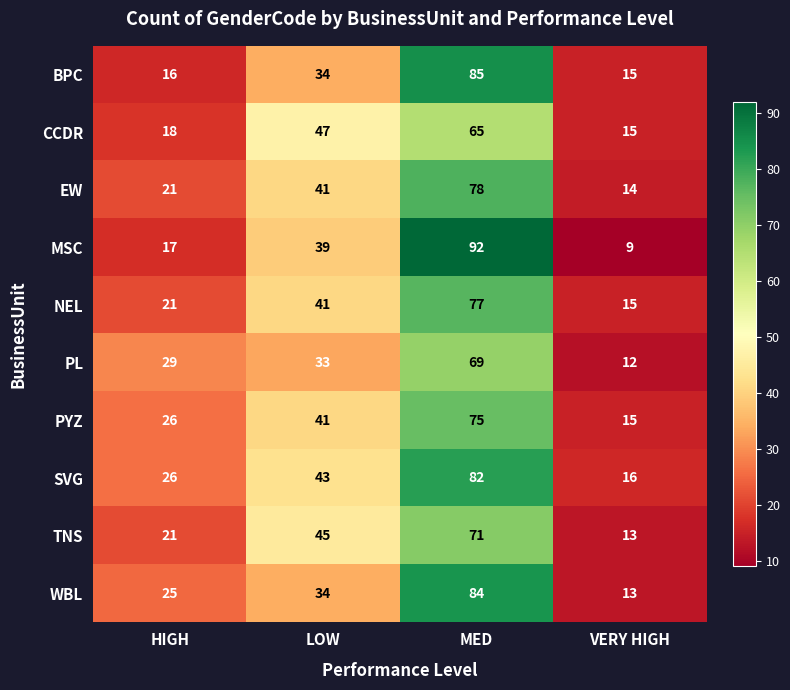

At how many categories does at least one series exceed 67?

1